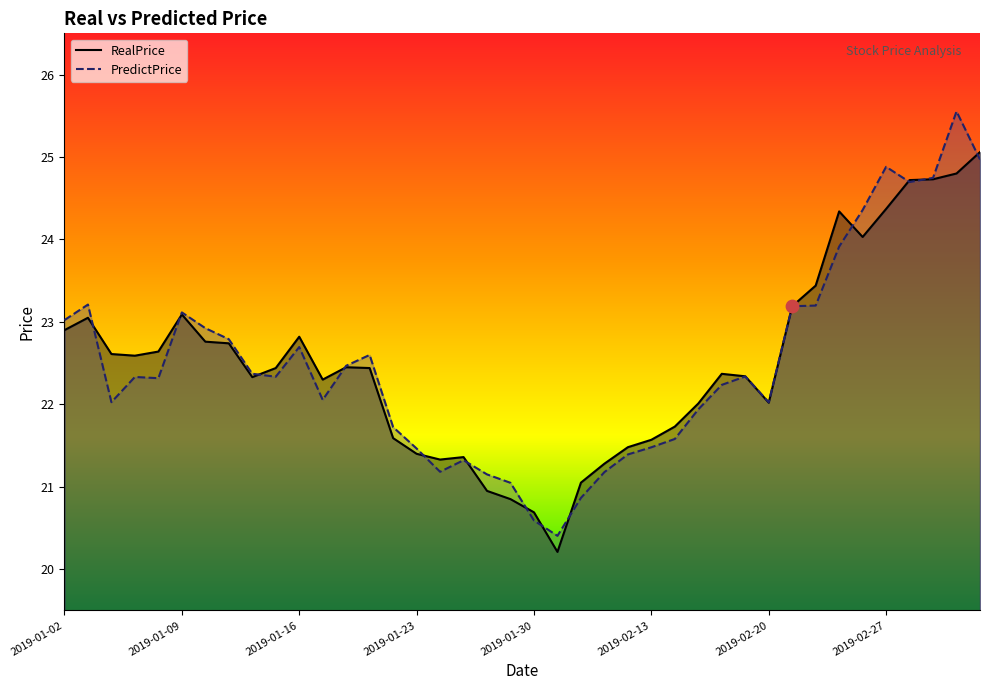

Which series has the widest spread of Y values?

PredictPrice